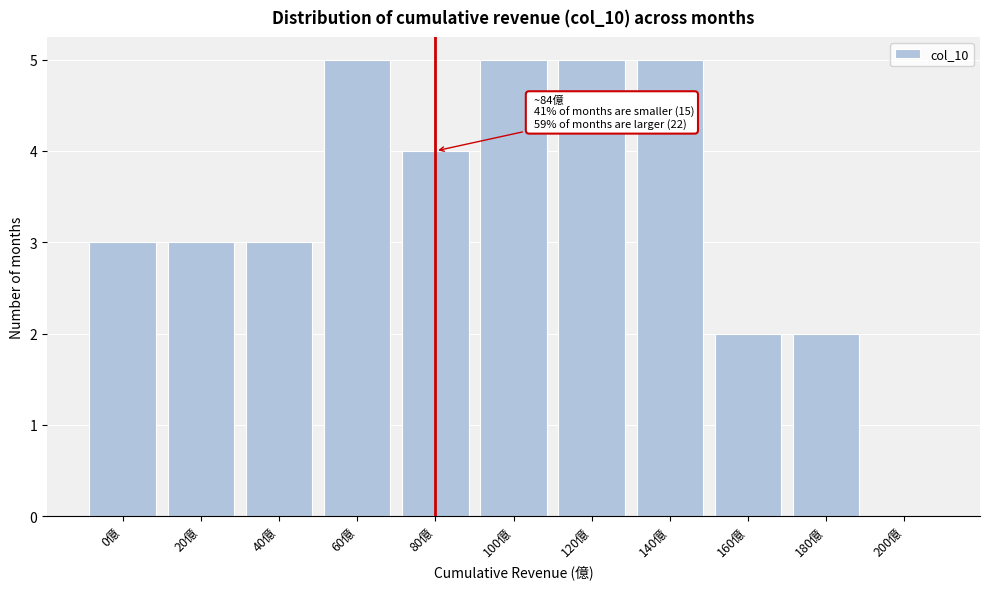

Reading left to right, transcribe all the data shown in this chart.

0億=3	20億=3	40億=3	60億=5	80億=4	100億=5	120億=5	140億=5	160億=2	180億=2	200億=0